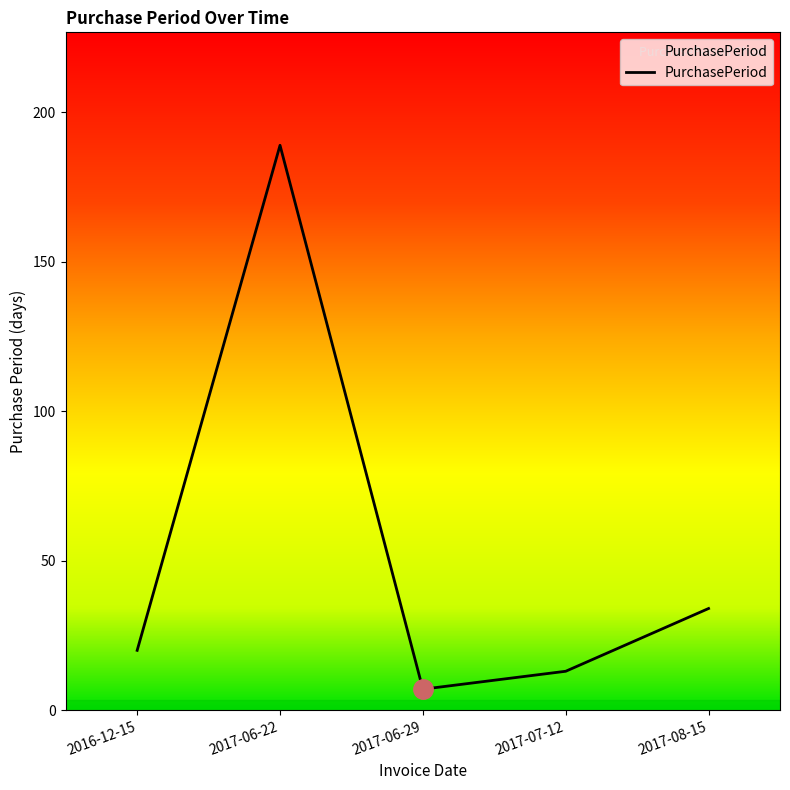

Which category has the highest value across all series?

2017-06-22